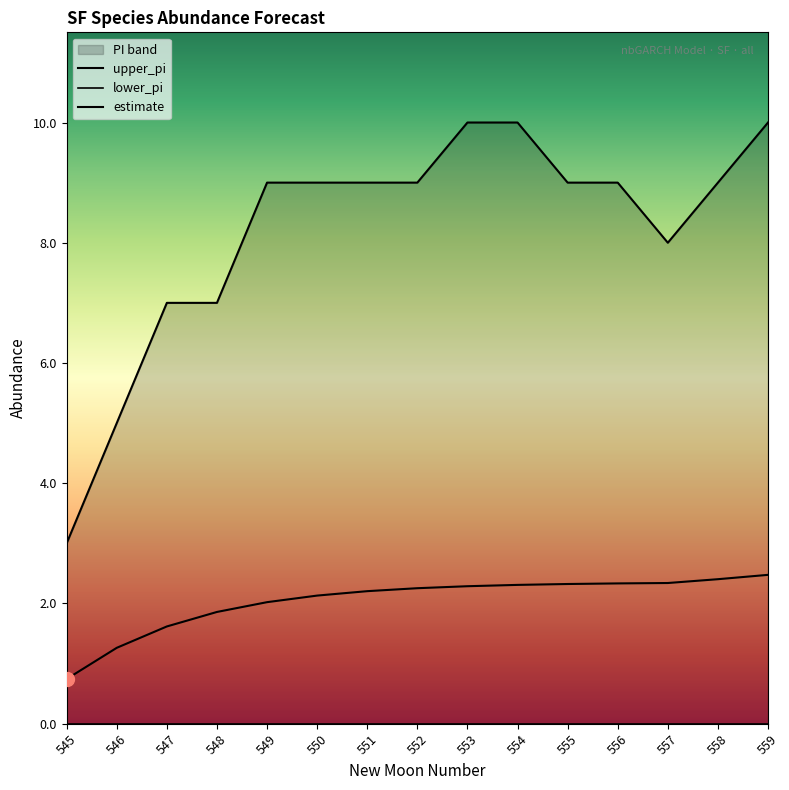

Between 553 and 546, which is larger?

553